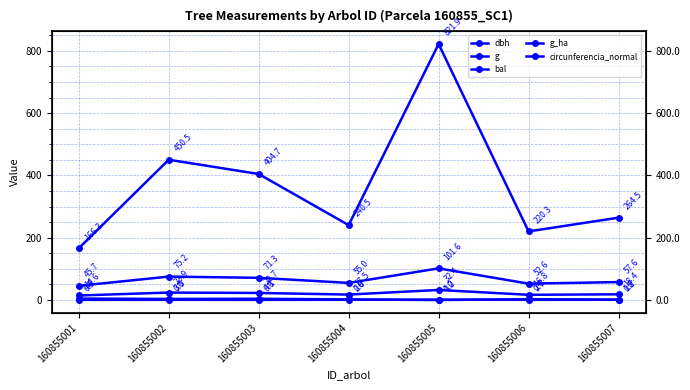

What is the sum of all circunferencia_normal values?

459.1